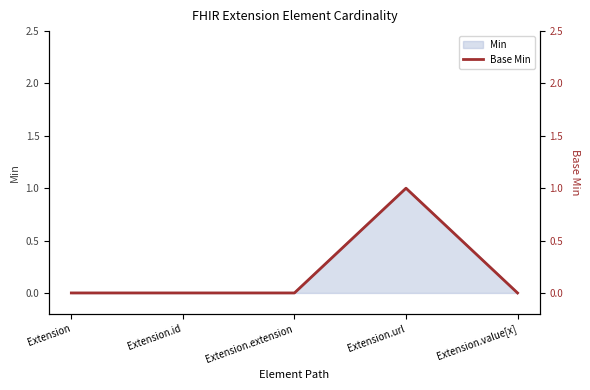

List the labels in order of value, smallest first.

Extension, Extension.id, Extension.extension, Extension.value[x], Extension.url